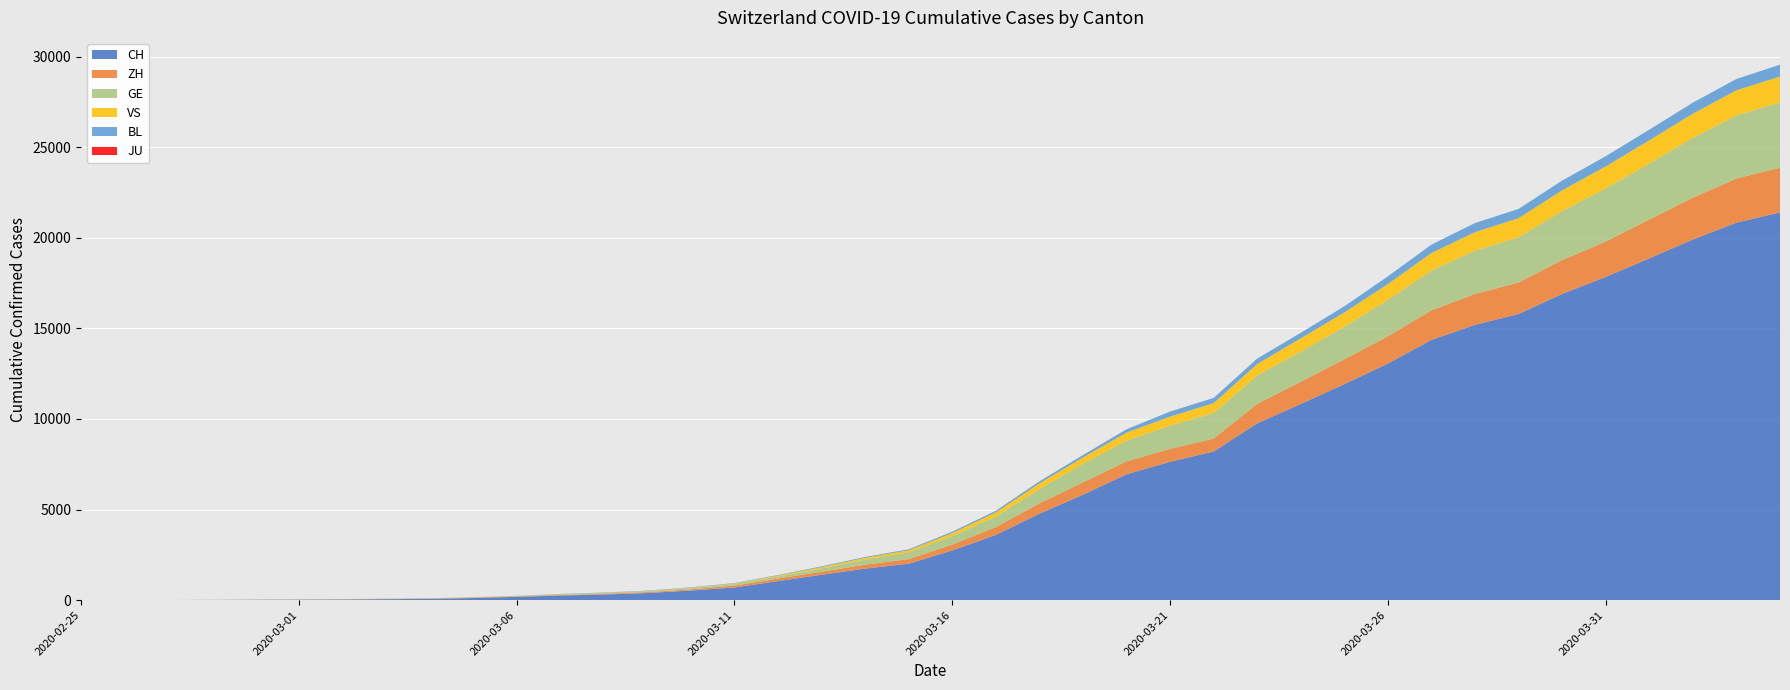

Reading left to right, transcribe all the data shown in this chart.

CH: 2020-02-25=1	2020-02-26=2	2020-02-27=6	2020-02-28=13	2020-02-29=20	2020-03-01=27	2020-03-02=37	2020-03-03=54	2020-03-04=73	2020-03-05=117	2020-03-06=182	2020-03-07=254	2020-03-08=311	2020-03-09=395	2020-03-10=532	2020-03-11=701	2020-03-12=1053	2020-03-13=1405	2020-03-14=1740	2020-03-15=2015	2020-03-16=2744	2020-03-17=3602	2020-03-18=4774	2020-03-19=5822	2020-03-20=6948	2020-03-21=7638	2020-03-22=8205	2020-03-23=9760	2020-03-24=10831	2020-03-25=11924	2020-03-26=13060	2020-03-27=14364	2020-03-28=15196	2020-03-29=15793	2020-03-30=16906	2020-03-31=17840	2020-04-01=18863	2020-04-02=19905	2020-04-03=20833	2020-04-04=21398
ZH: 2020-02-25=0	2020-02-26=0	2020-02-27=2	2020-02-28=2	2020-02-29=6	2020-03-01=7	2020-03-02=11	2020-03-03=14	2020-03-04=16	2020-03-05=24	2020-03-06=30	2020-03-07=35	2020-03-08=41	2020-03-09=50	2020-03-10=63	2020-03-11=102	2020-03-12=141	2020-03-13=164	2020-03-14=219	2020-03-15=251	2020-03-16=327	2020-03-17=430	2020-03-18=569	2020-03-19=680	2020-03-20=712	2020-03-21=712	2020-03-22=712	2020-03-23=1076	2020-03-24=1224	2020-03-25=1371	2020-03-26=1503	2020-03-27=1630	2020-03-28=1704	2020-03-29=1736	2020-03-30=1862	2020-03-31=1953	2020-04-01=2142	2020-04-02=2306	2020-04-03=2434	2020-04-04=2467
GE: 2020-02-25=0	2020-02-26=1	2020-02-27=1	2020-02-28=4	2020-02-29=6	2020-03-01=8	2020-03-02=8	2020-03-03=11	2020-03-04=11	2020-03-05=15	2020-03-06=19	2020-03-07=30	2020-03-08=38	2020-03-09=47	2020-03-10=73	2020-03-11=84	2020-03-12=114	2020-03-13=178	2020-03-14=281	2020-03-15=374	2020-03-16=461	2020-03-17=588	2020-03-18=786	2020-03-19=1026	2020-03-20=1151	2020-03-21=1280	2020-03-22=1423	2020-03-23=1568	2020-03-24=1668	2020-03-25=1789	2020-03-26=2011	2020-03-27=2196	2020-03-28=2392	2020-03-29=2498	2020-03-30=2705	2020-03-31=2934	2020-04-01=3091	2020-04-02=3302	2020-04-03=3488	2020-04-04=3615
VS: 2020-02-25=0	2020-02-26=0	2020-02-27=0	2020-02-28=1	2020-02-29=1	2020-03-01=2	2020-03-02=3	2020-03-03=3	2020-03-04=4	2020-03-05=5	2020-03-06=6	2020-03-07=7	2020-03-08=12	2020-03-09=17	2020-03-10=22	2020-03-11=30	2020-03-12=53	2020-03-13=76	2020-03-14=98	2020-03-15=115	2020-03-16=172	2020-03-17=225	2020-03-18=312	2020-03-19=349	2020-03-20=436	2020-03-21=498	2020-03-22=535	2020-03-23=628	2020-03-24=728	2020-03-25=794	2020-03-26=875	2020-03-27=969	2020-03-28=1018	2020-03-29=1056	2020-03-30=1145	2020-03-31=1212	2020-04-01=1282	2020-04-02=1334	2020-04-03=1383	2020-04-04=1416
BL: 2020-02-25=0	2020-02-26=0	2020-02-27=0	2020-02-28=1	2020-02-29=2	2020-03-01=2	2020-03-02=2	2020-03-03=2	2020-03-04=2	2020-03-05=6	2020-03-06=6	2020-03-07=15	2020-03-08=19	2020-03-09=20	2020-03-10=22	2020-03-11=26	2020-03-12=26	2020-03-13=42	2020-03-14=47	2020-03-15=54	2020-03-16=76	2020-03-17=89	2020-03-18=116	2020-03-19=134	2020-03-20=184	2020-03-21=282	2020-03-22=289	2020-03-23=302	2020-03-24=306	2020-03-25=341	2020-03-26=422	2020-03-27=466	2020-03-28=502	2020-03-29=511	2020-03-30=539	2020-03-31=561	2020-04-01=588	2020-04-02=610	2020-04-03=625	2020-04-04=656
JU: 2020-02-25=0	2020-02-26=0	2020-02-27=0	2020-02-28=0	2020-02-29=0	2020-03-01=0	2020-03-02=0	2020-03-03=0	2020-03-04=0	2020-03-05=0	2020-03-06=0	2020-03-07=0	2020-03-08=0	2020-03-09=0	2020-03-10=0	2020-03-11=0	2020-03-12=0	2020-03-13=0	2020-03-14=0	2020-03-15=0	2020-03-16=0	2020-03-17=0	2020-03-18=0	2020-03-19=0	2020-03-20=0	2020-03-21=0	2020-03-22=0	2020-03-23=0	2020-03-24=0	2020-03-25=0	2020-03-26=0	2020-03-27=0	2020-03-28=0	2020-03-29=0	2020-03-30=0	2020-03-31=0	2020-04-01=0	2020-04-02=0	2020-04-03=0	2020-04-04=0